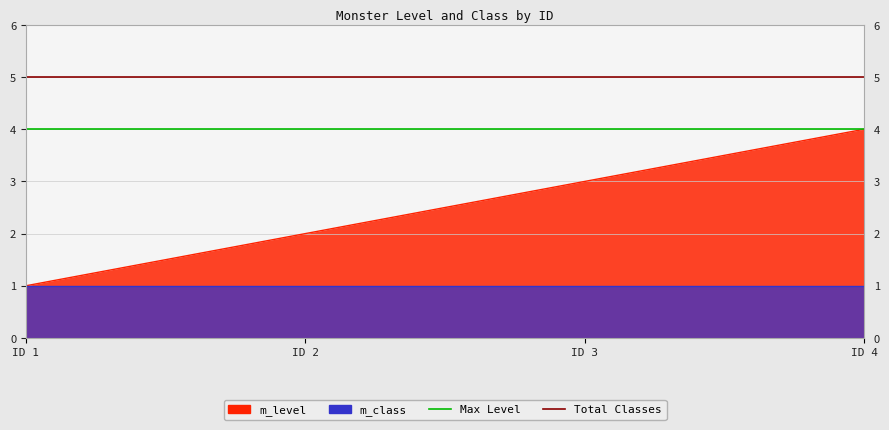

What is the sum of the Max Level values at ID 2 and ID 1?

8